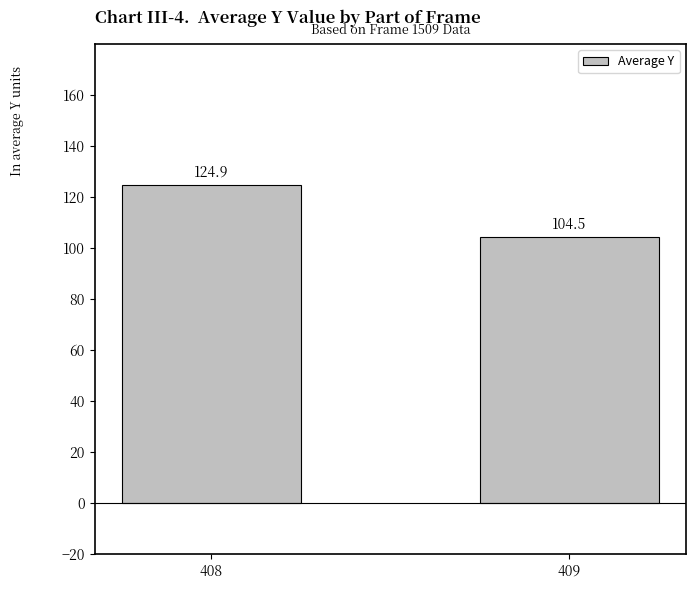

True or false: the data shows 177.8 at 408.

False